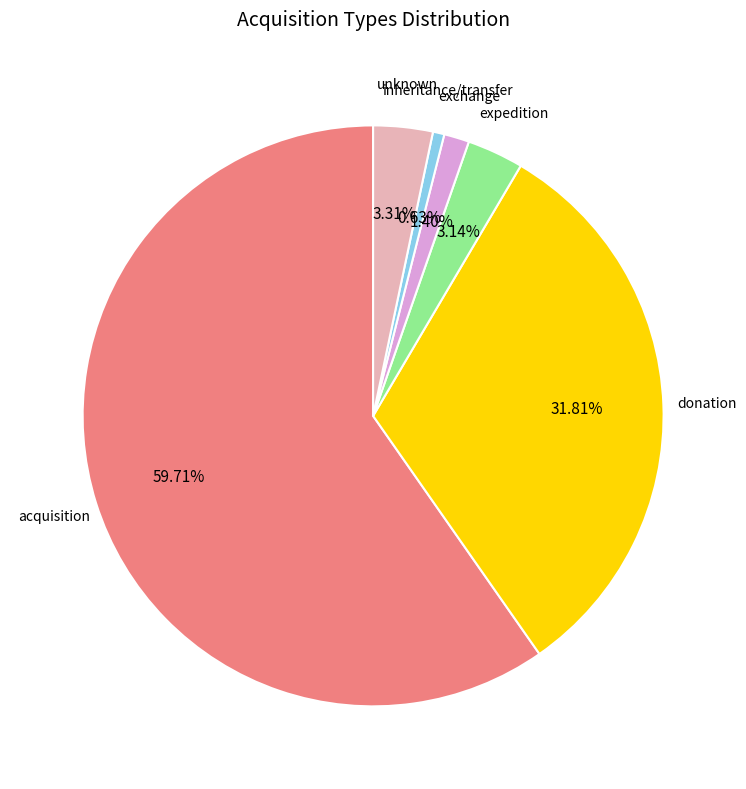

Is there a majority slice in this chart?

Yes